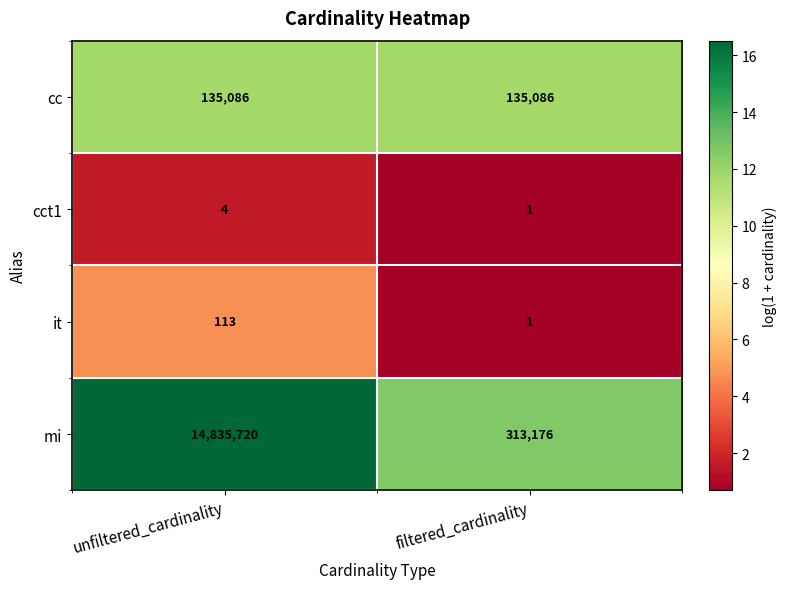

What is the maximum value shown in the chart?

14835720